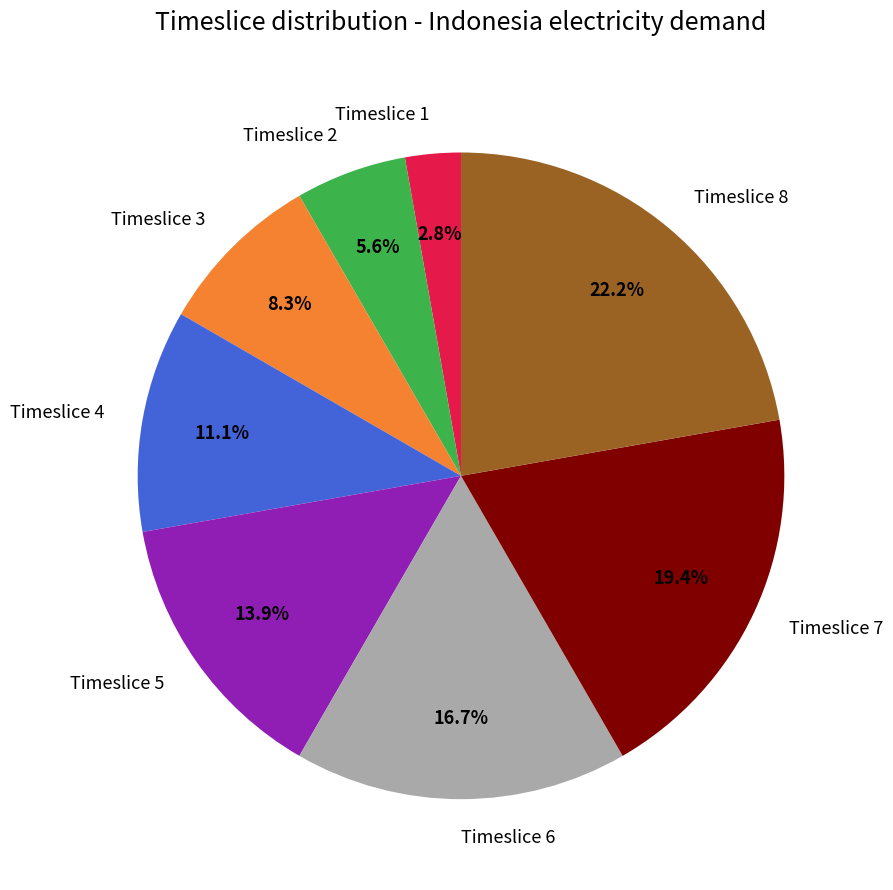

What is the ratio of the value at Timeslice 6 to the value at Timeslice 1?

6.0